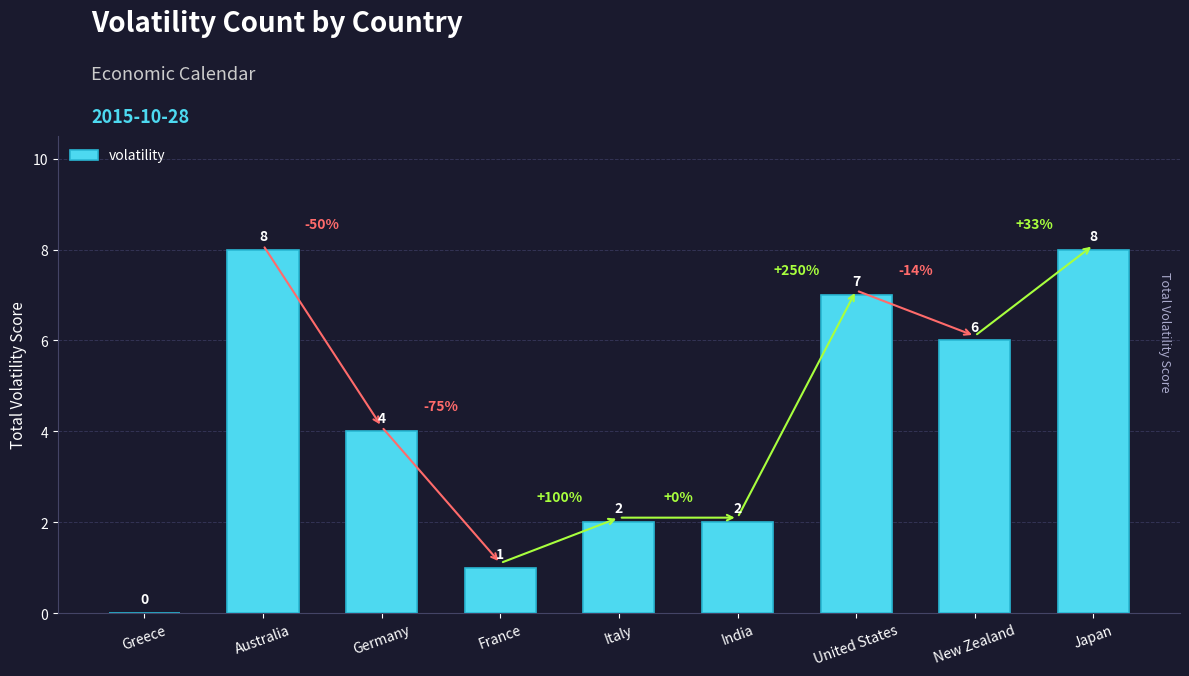

True or false: the data shows 4 at Germany.

True